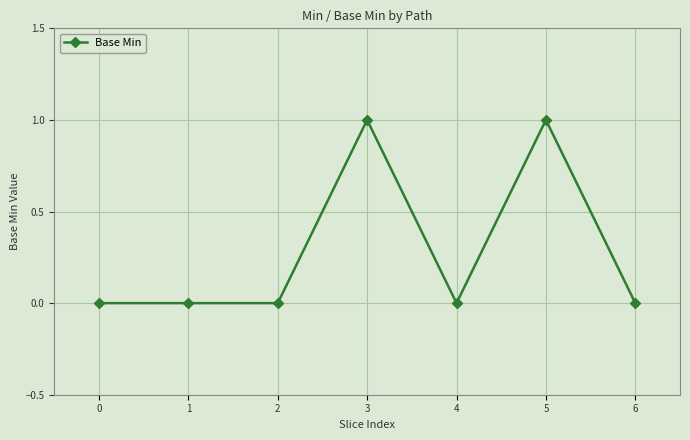

What is the value of the 6th point from the left?

1